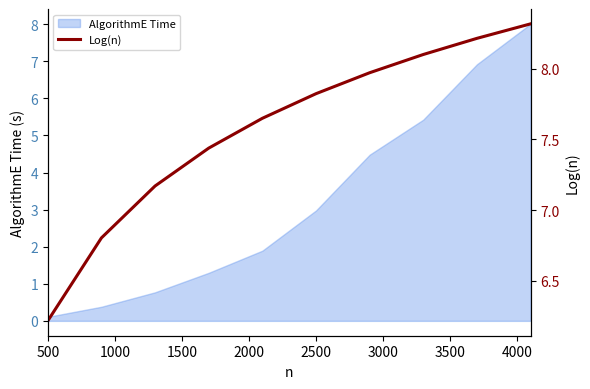

What is the maximum value for AlgorithmE Time?

8.0